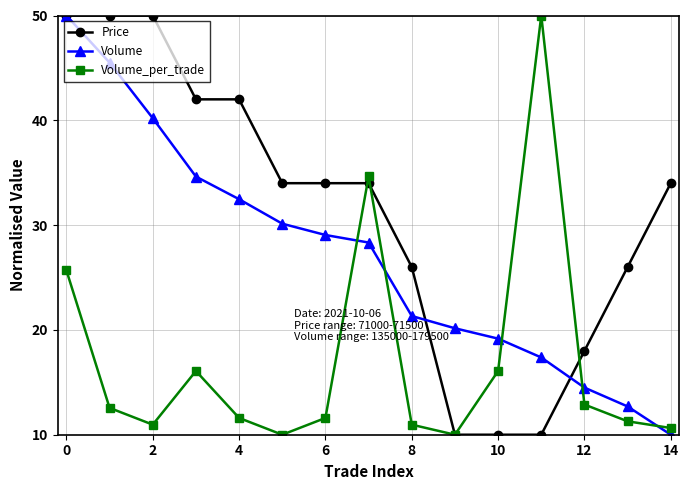

Which series has the largest total across all categories?

Price